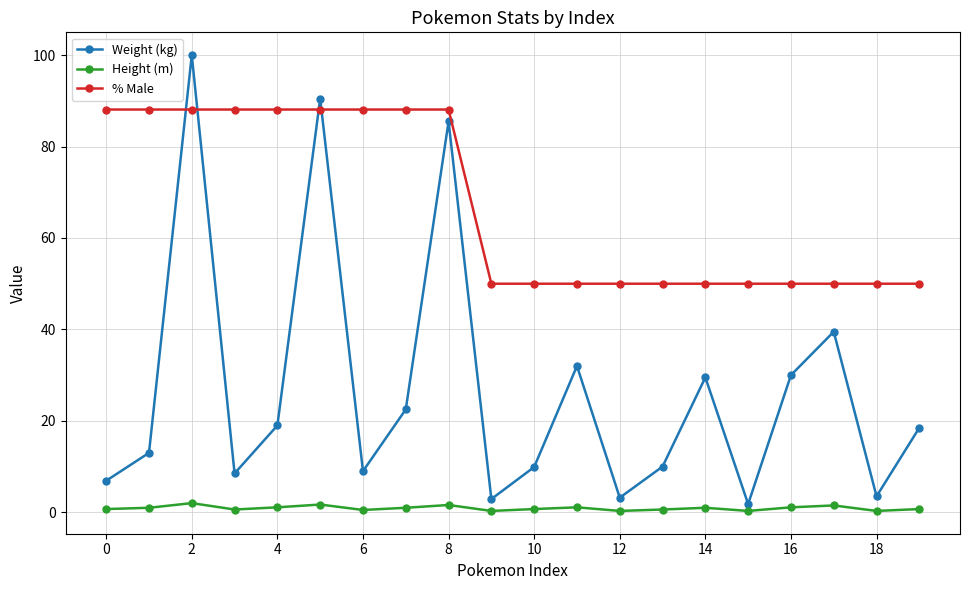

True or false: Weight (kg) and Height (m) intersect in this chart.

False